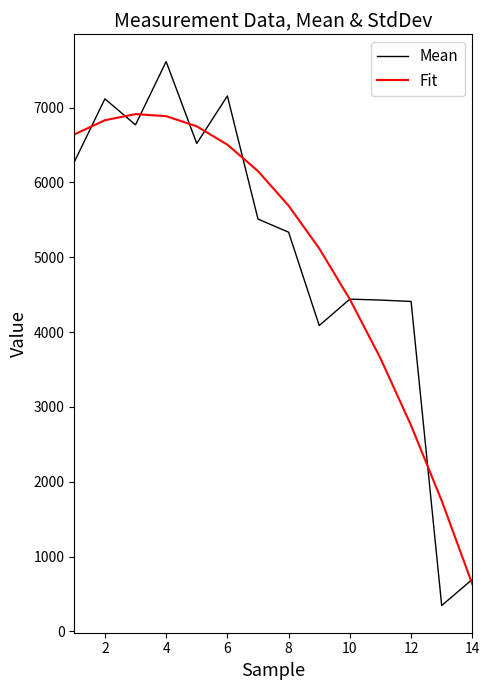

List the series in order of their peak value, lowest first.

Fit, Mean